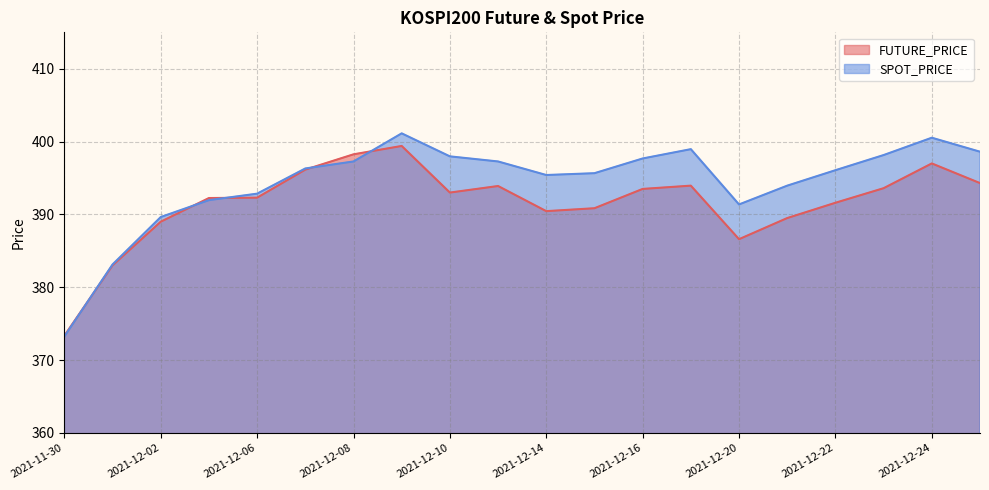

What is the greatest value displayed?

401.1